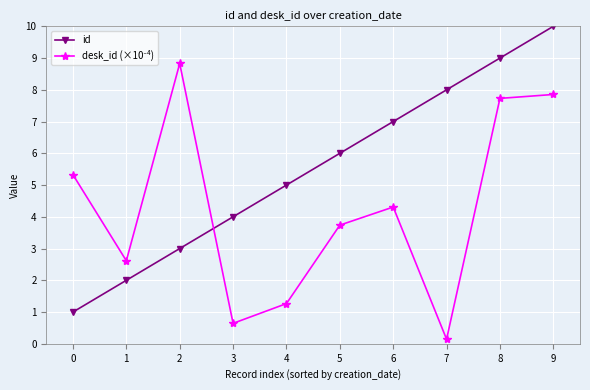

What is the sum of all id values?

55.0